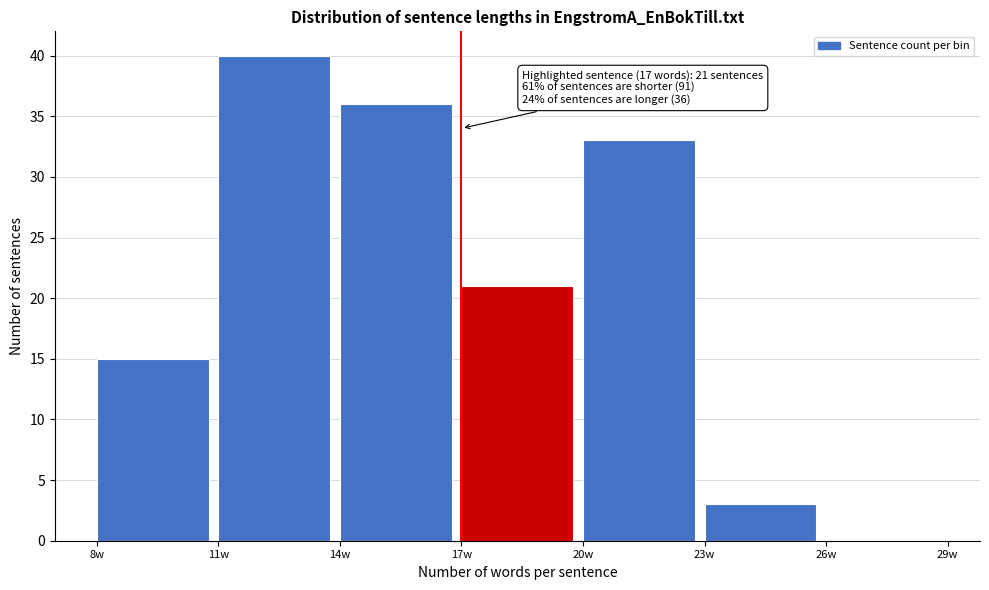

Which range on the x-axis has the tallest bar?

11 to 14